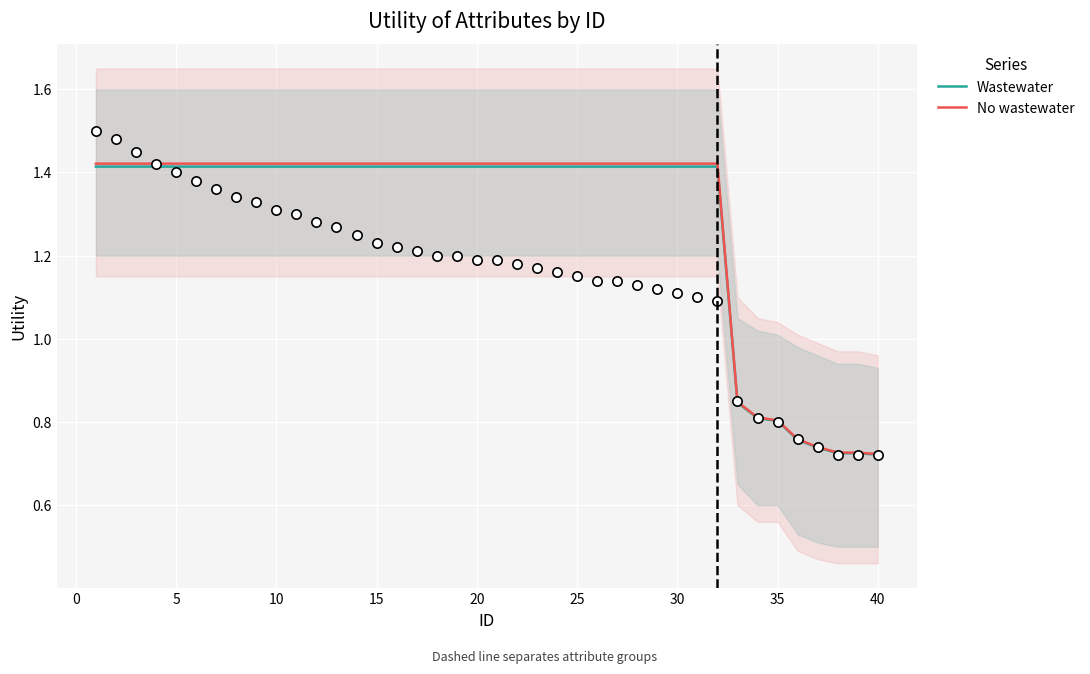

Which series has the largest total across all categories?

No wastewater